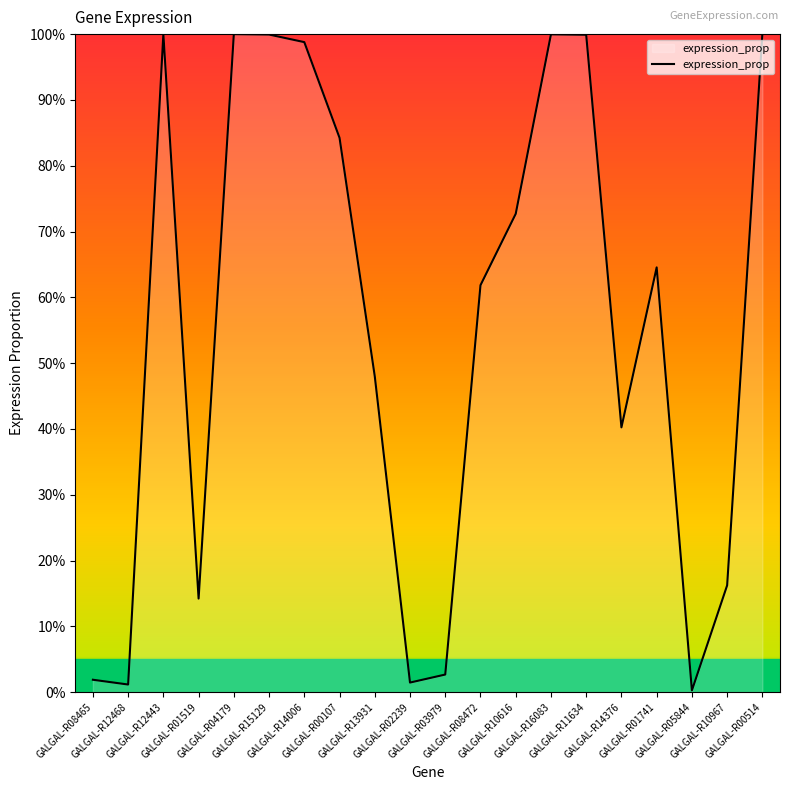

Reading left to right, extract all data points from this chart.

GALGAL-R08465=0.0	GALGAL-R12468=0.0	GALGAL-R12443=1.0	GALGAL-R01519=0.1	GALGAL-R04179=1.0	GALGAL-R15129=1.0	GALGAL-R14006=1.0	GALGAL-R00107=0.8	GALGAL-R13931=0.5	GALGAL-R02239=0.0	GALGAL-R03979=0.0	GALGAL-R08472=0.6	GALGAL-R10616=0.7	GALGAL-R16083=1.0	GALGAL-R11634=1.0	GALGAL-R14376=0.4	GALGAL-R01741=0.6	GALGAL-R05844=0.0	GALGAL-R10967=0.2	GALGAL-R00514=1.0